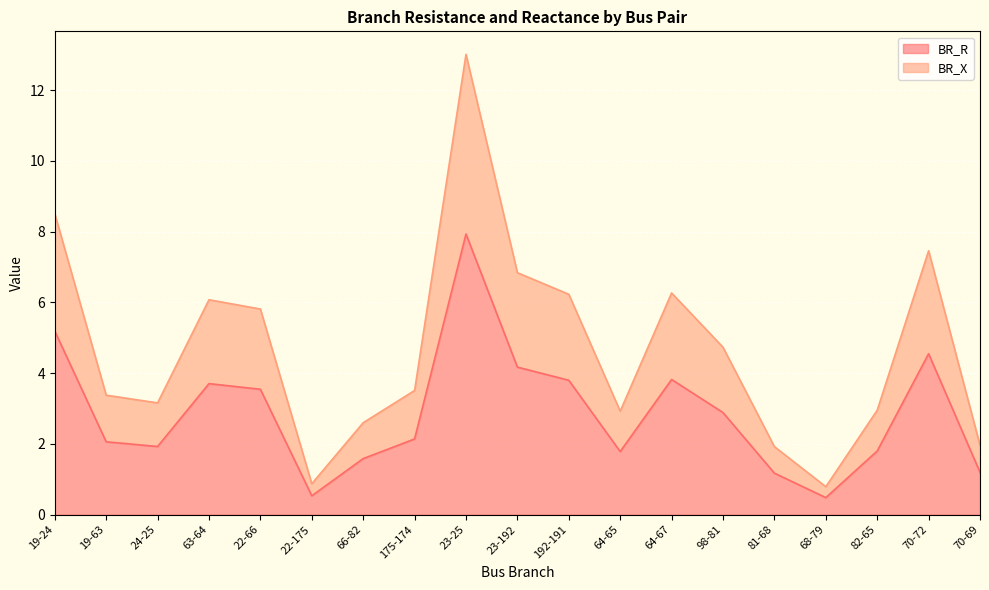

How many values in the BR_X series exceed 3?

12